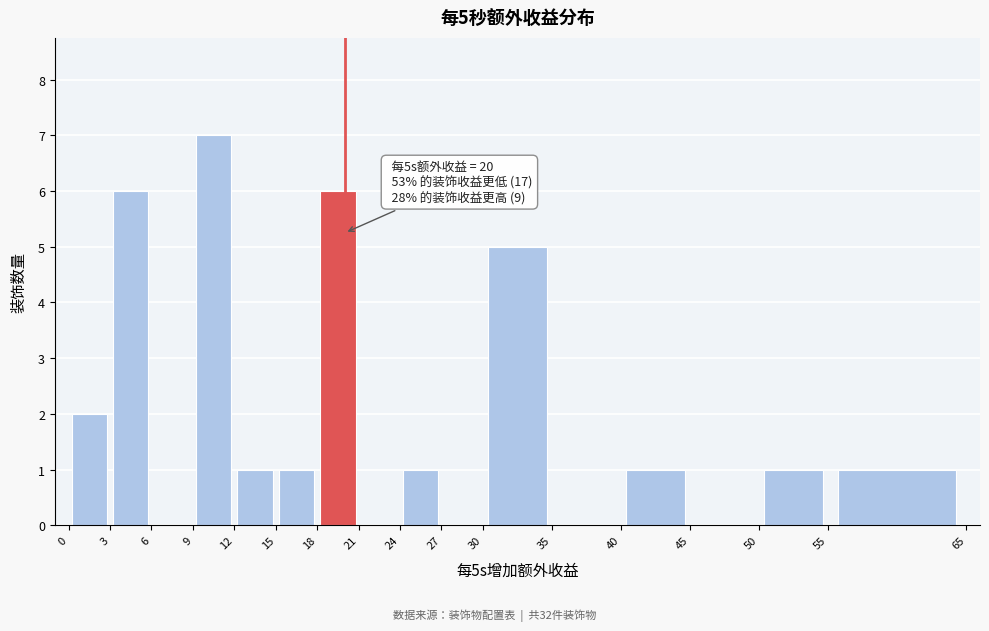

Which range on the x-axis has the tallest bar?

9 to 12